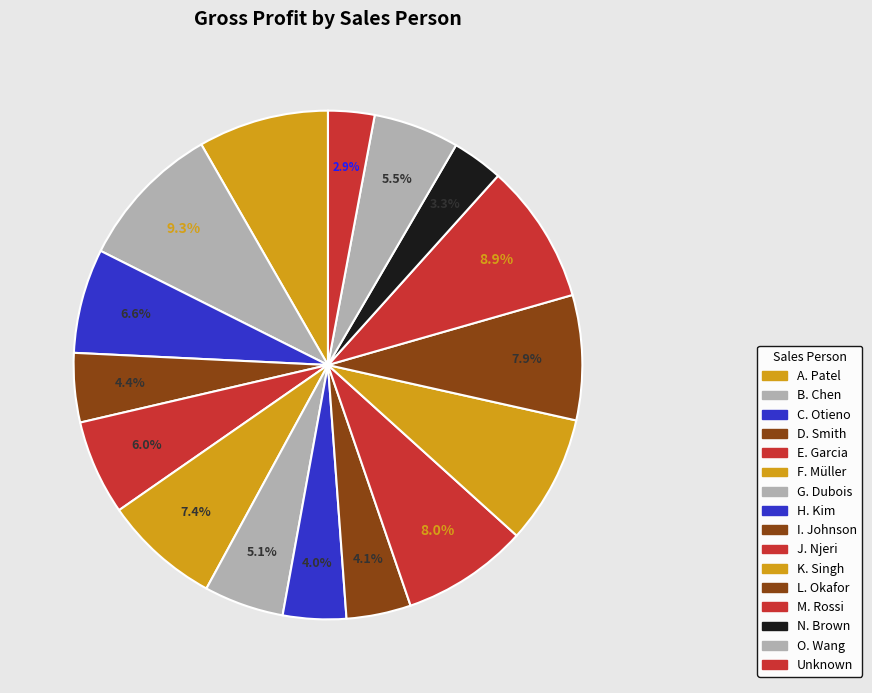

What is the largest slice in the pie chart?

B. Chen